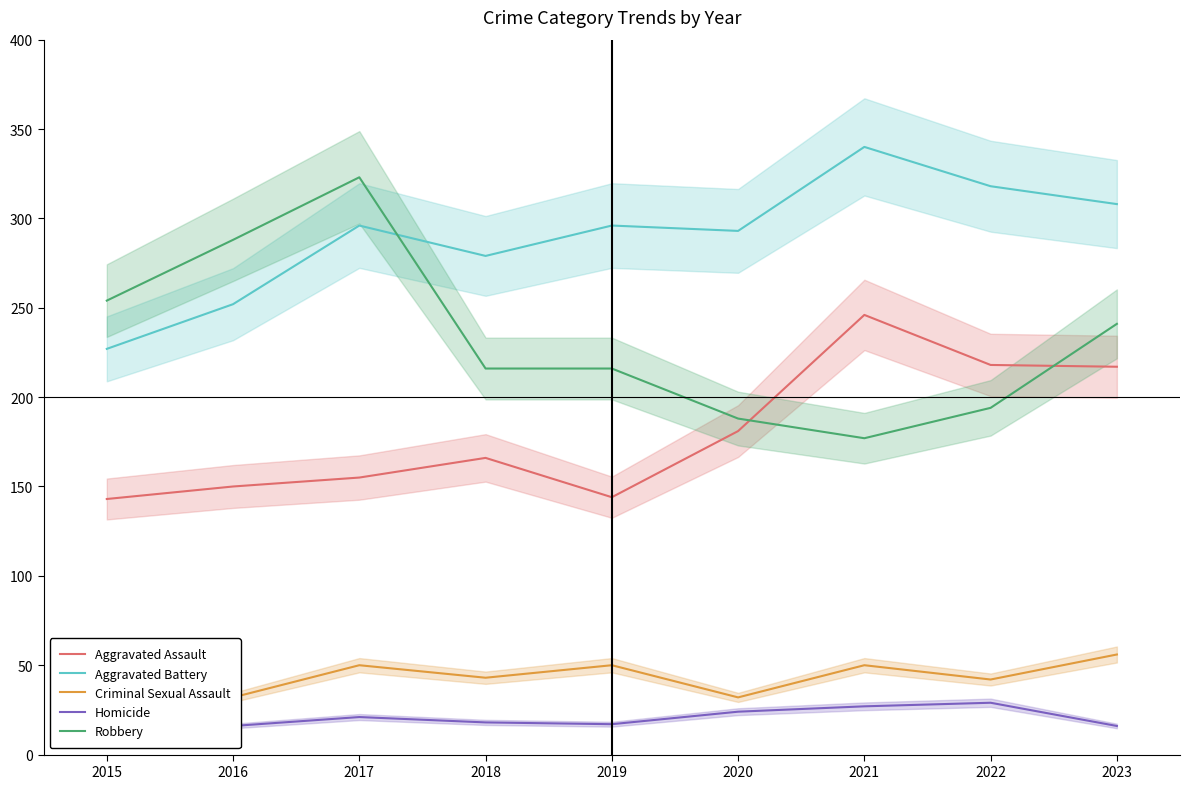

What is the smallest value displayed?

13